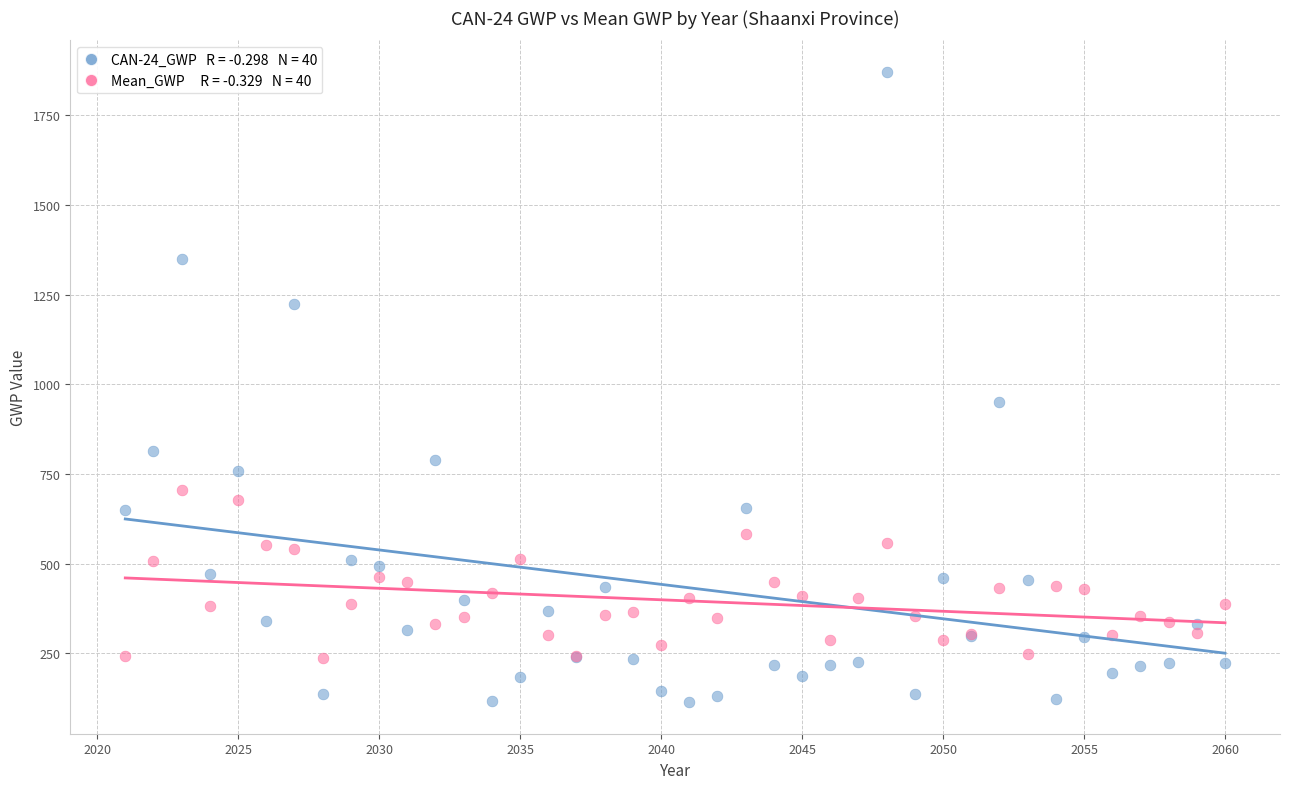

Across all series, what Y value is closest to 992?

951.7